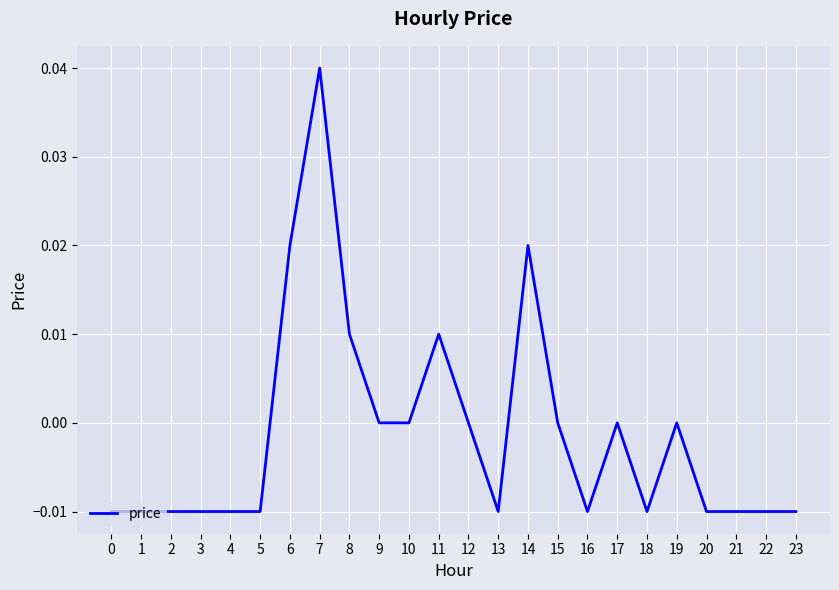

The value at 19 is 0.0. True or false?

True